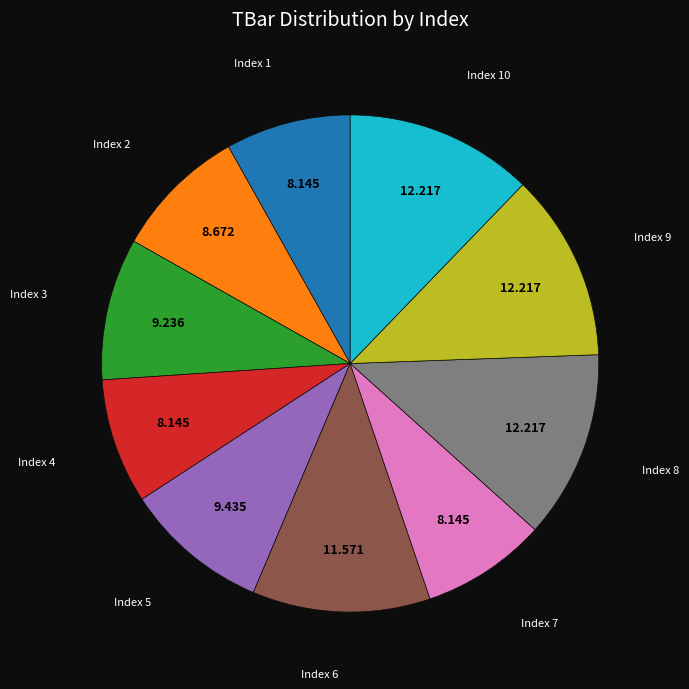

Is there a majority slice in this chart?

No